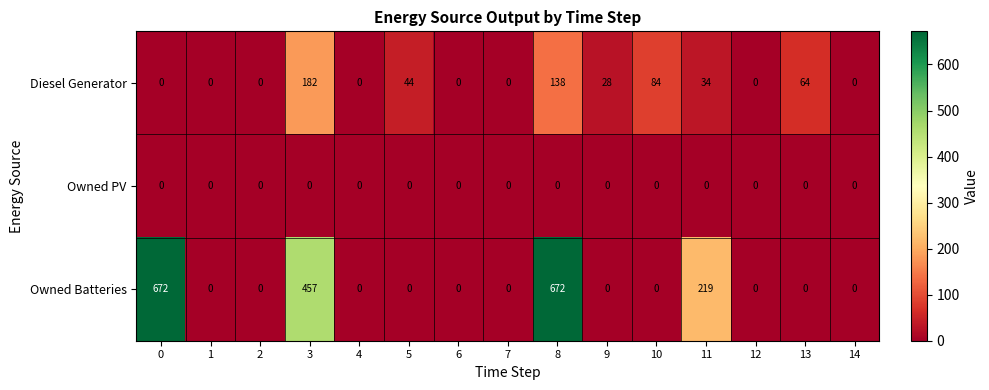

What is the spread (max minus min) of values at 13?

64